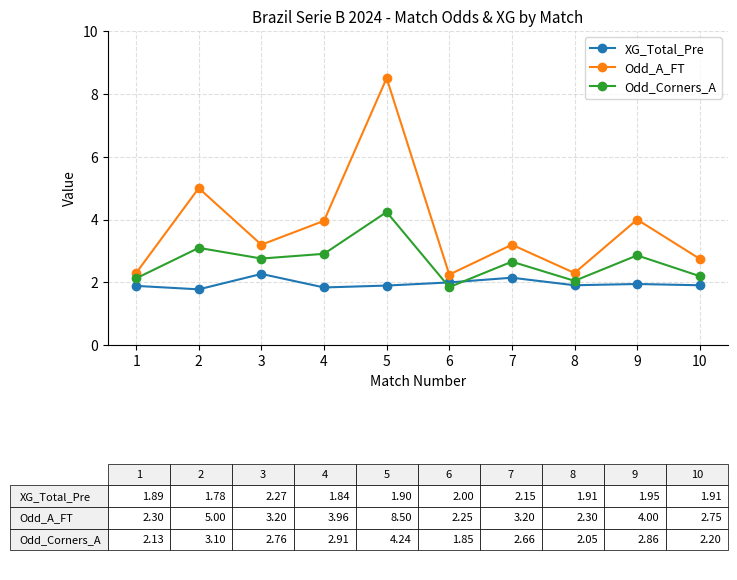

What is the greatest value displayed?

8.5